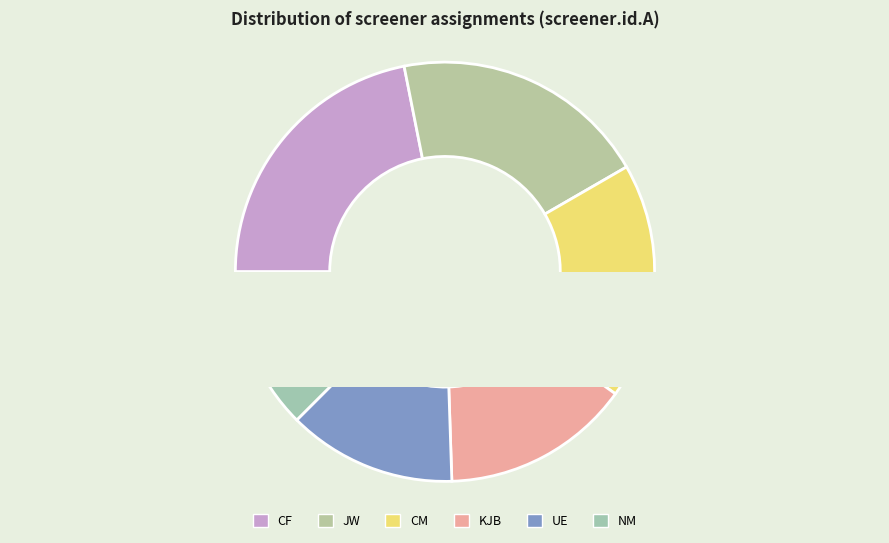

Do UE and CM together represent more than half of the pie?

No